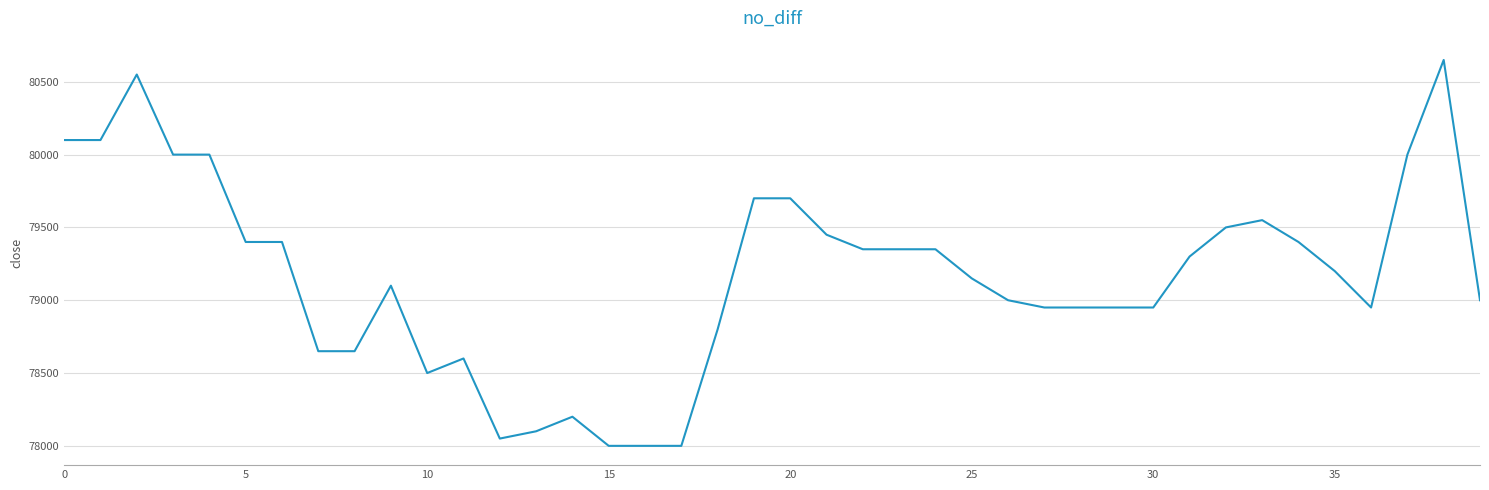

What is the minimum value shown in the chart?

78000